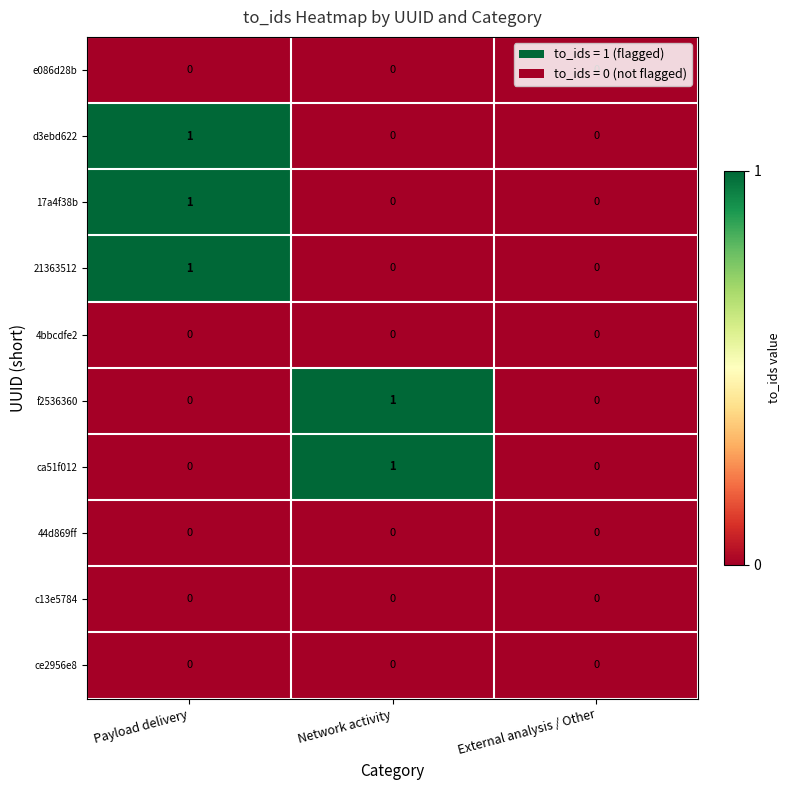

At which category is the sum across all series the highest?

Payload delivery